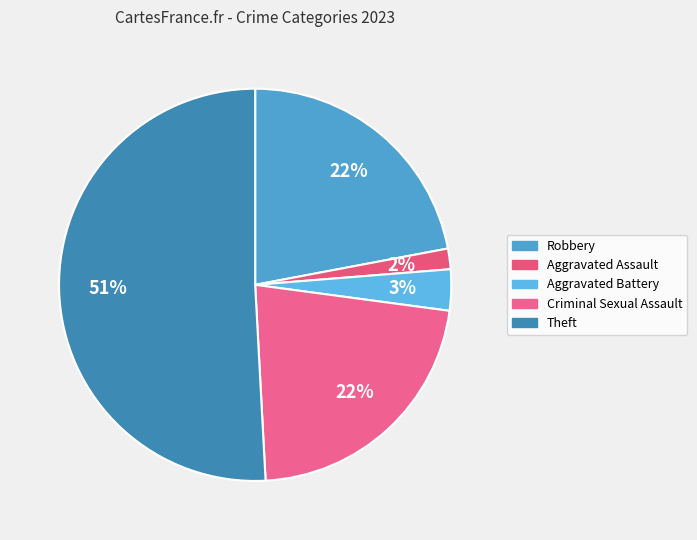

Count the number of slices in the pie.

5